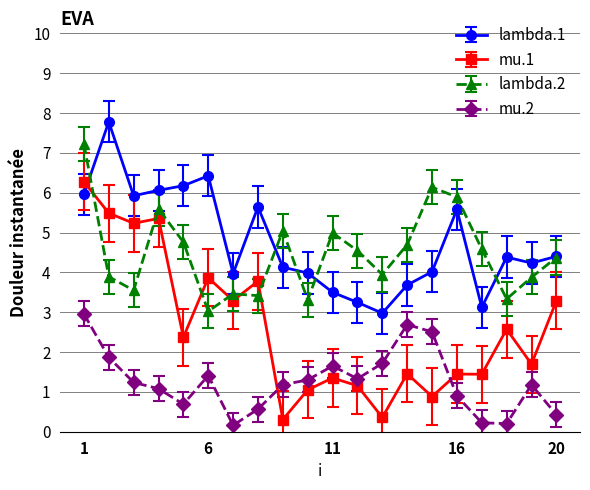

At how many categories does at least one series exceed 2?

20